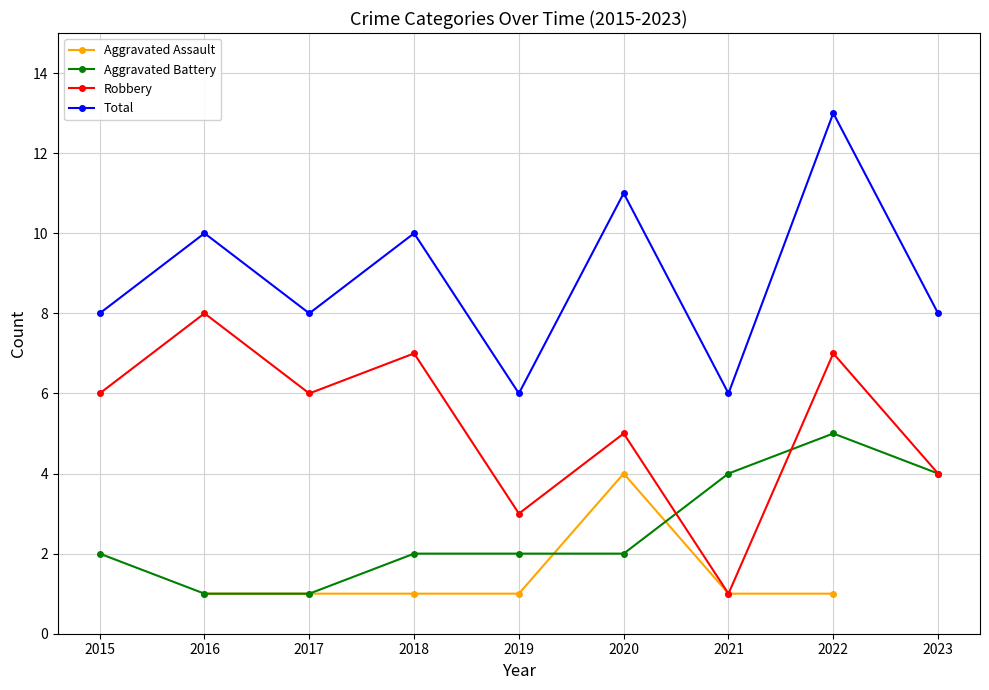

Between 2018 and 2019, which series saw the biggest shift?

Robbery